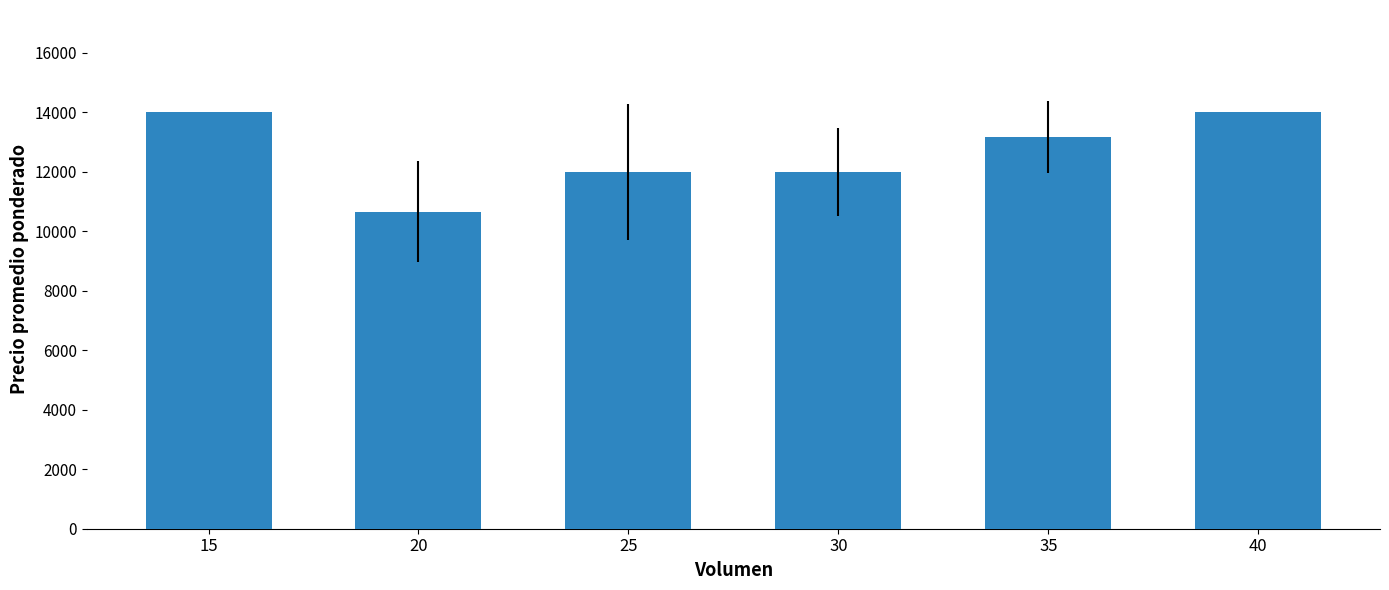

Count the number of data series in this chart.

1